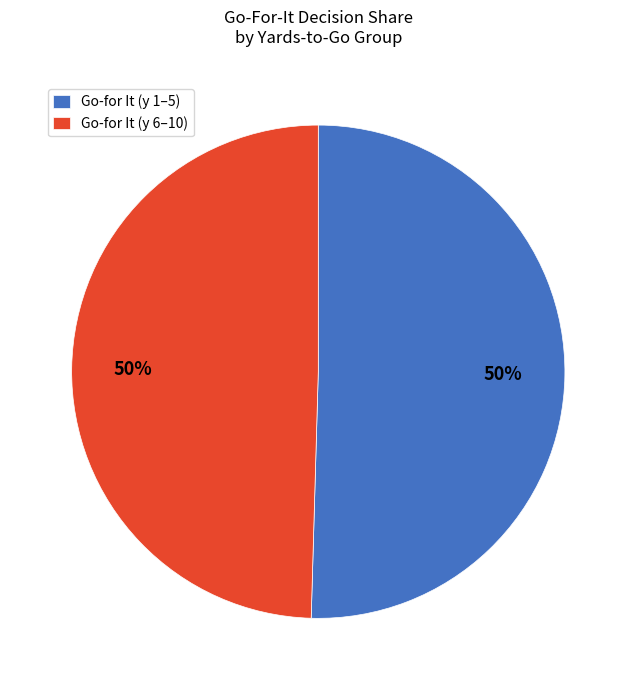

Combined, do Go-for It (y 1–5) and Go-for It (y 6–10) account for over 50%?

Yes